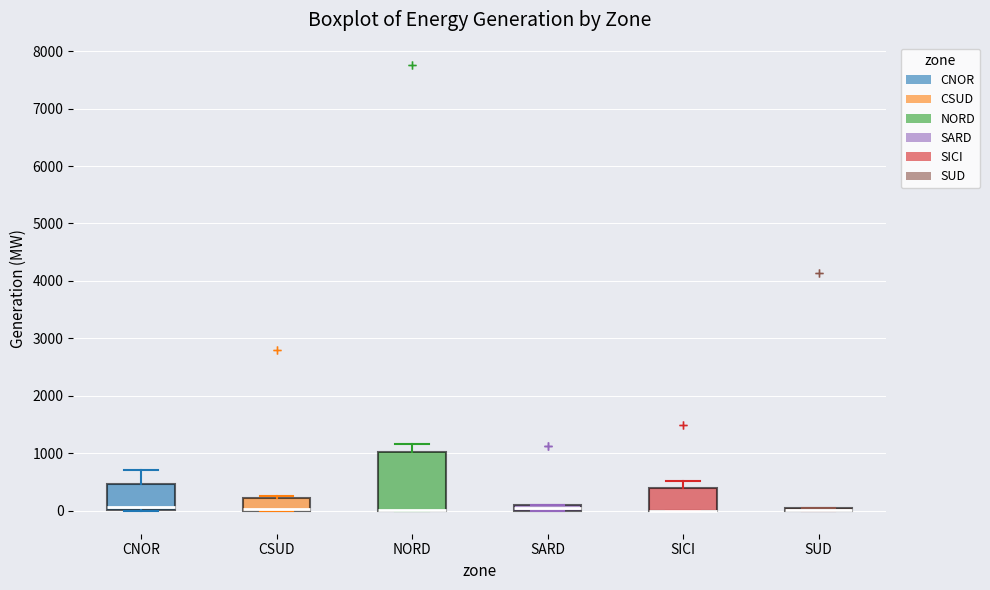

Where does the median line of the box for CNOR sit on the y-axis? The values are not printed on the chart, so give them approximately, as read against the axis.

100